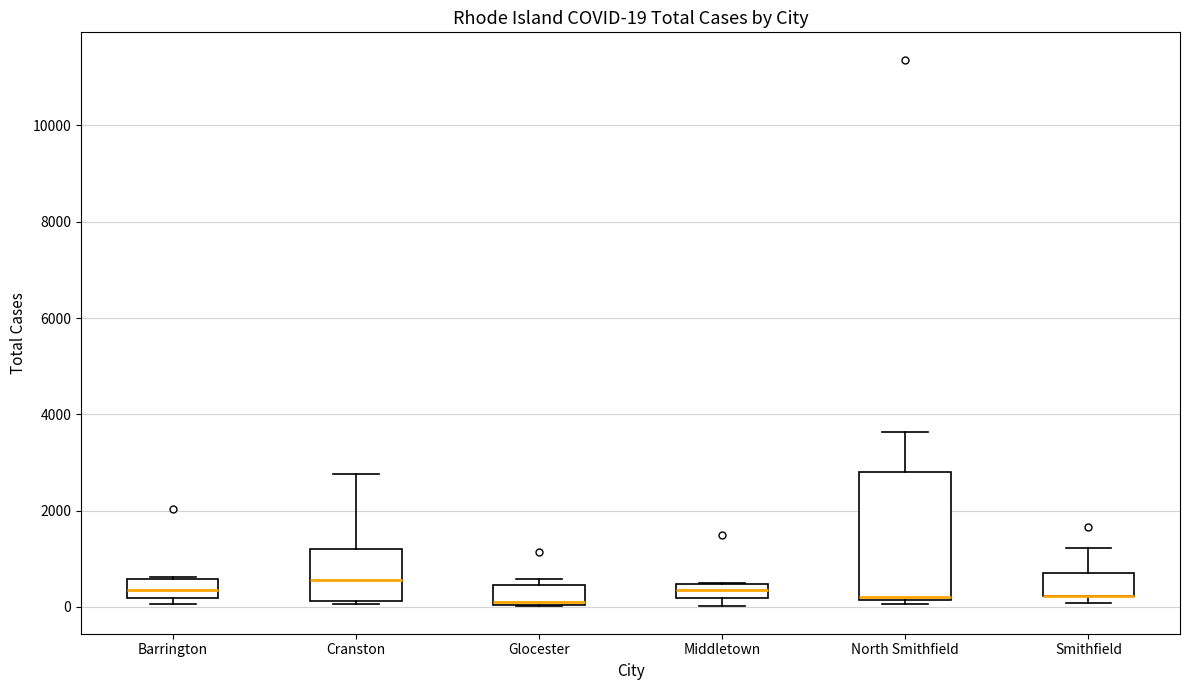

Which box is the tallest, from its lower edge to its upper edge?

North Smithfield